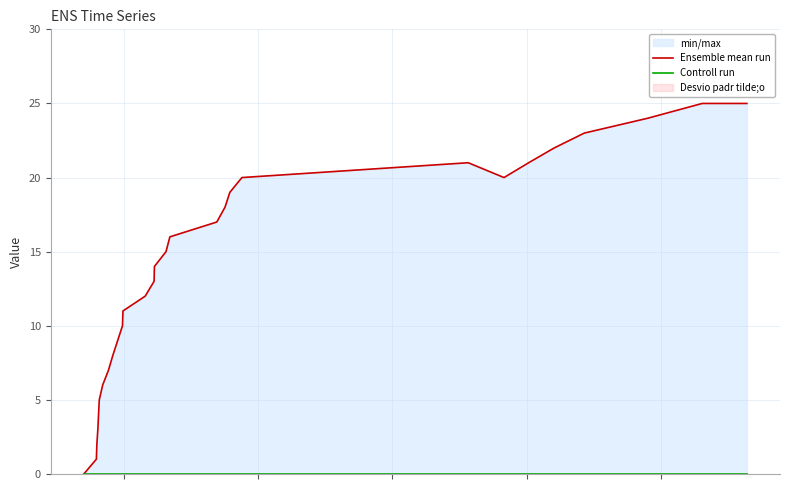

Which series has the largest total across all categories?

Ensemble mean run